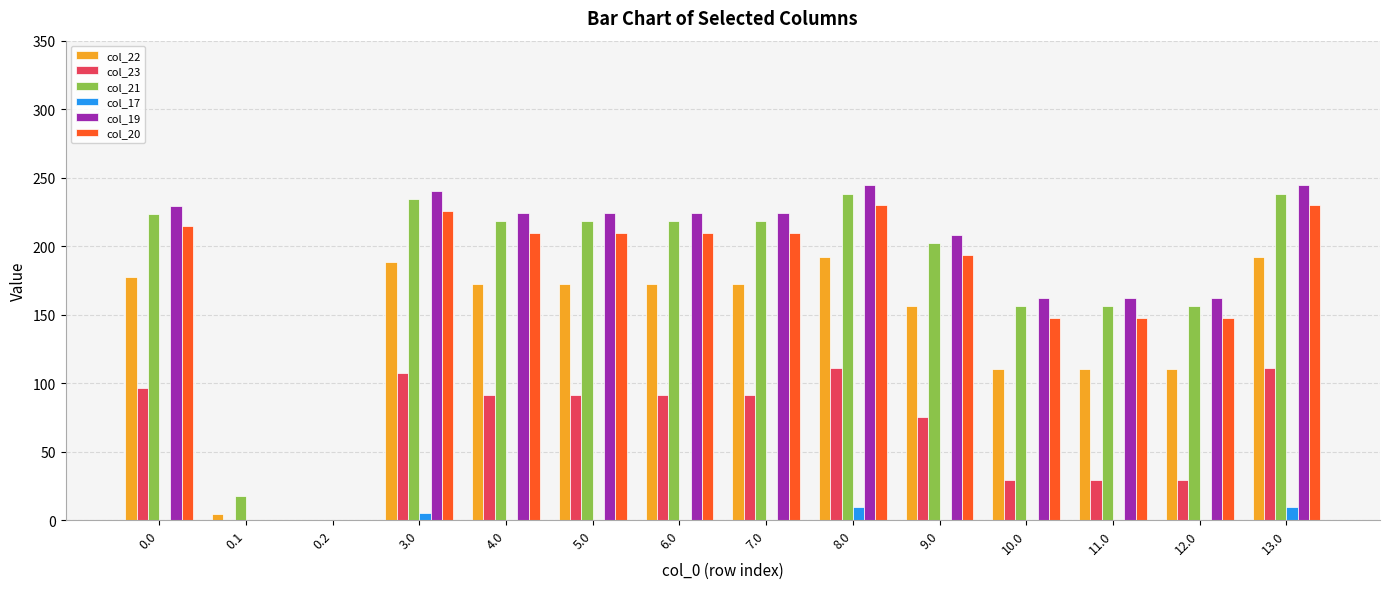

What value does the col_19 series have at 7.0?

224.5